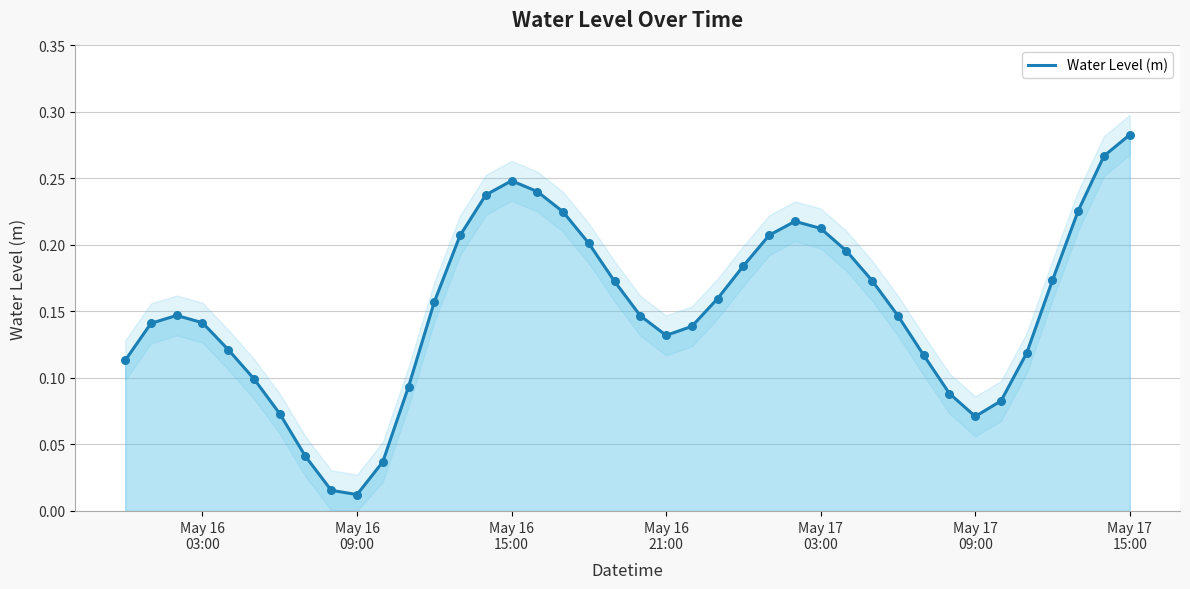

Between 2025-05-16 21:00:00 and 2025-05-17 07:00:00, which is larger?

2025-05-16 21:00:00